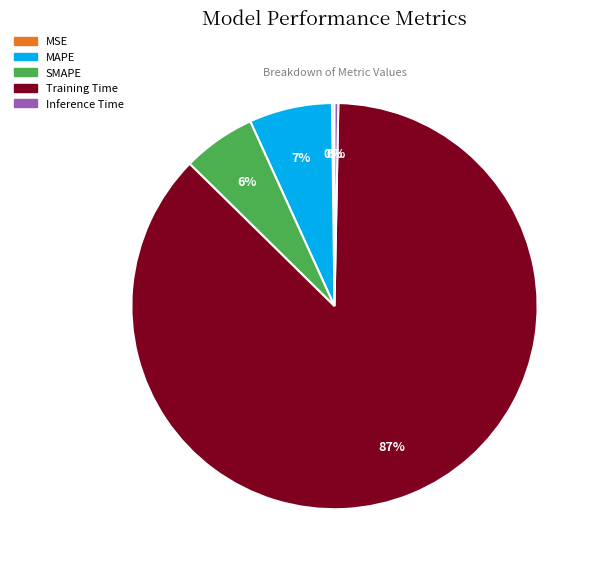

What is the largest slice in the pie chart?

Training Time